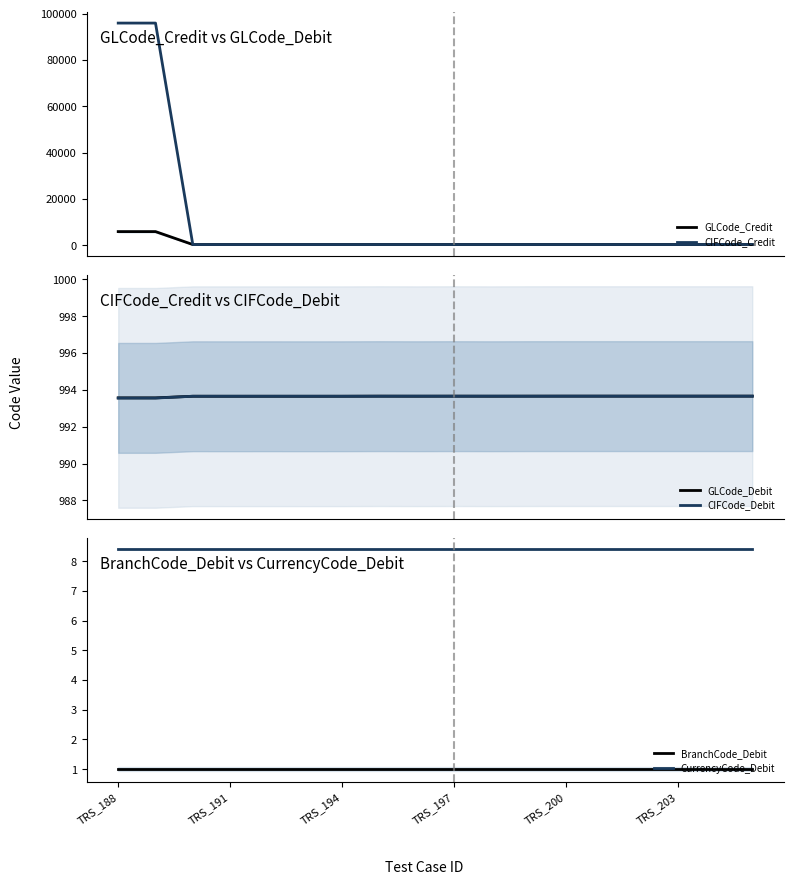

What is the lowest value of the GLCode_Debit series?

993.6